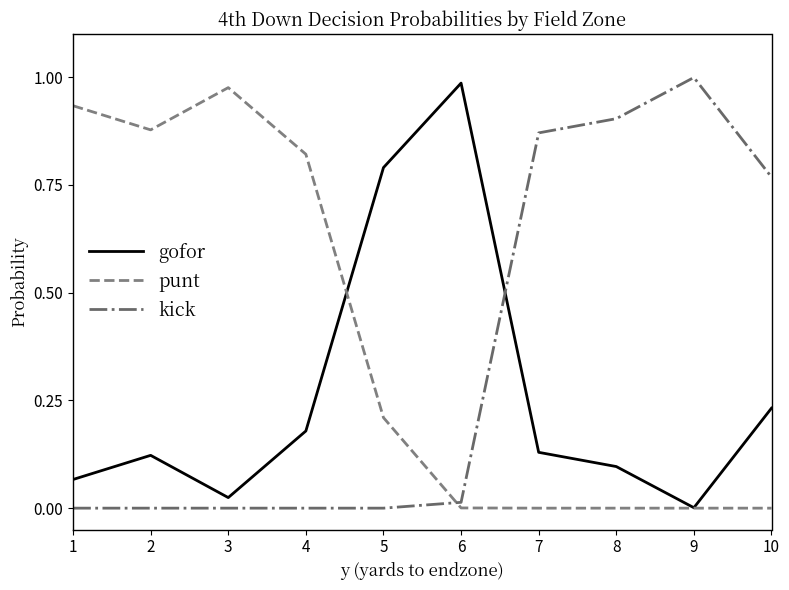

Is the value of kick at 9 greater than the value of punt at 9?

Yes